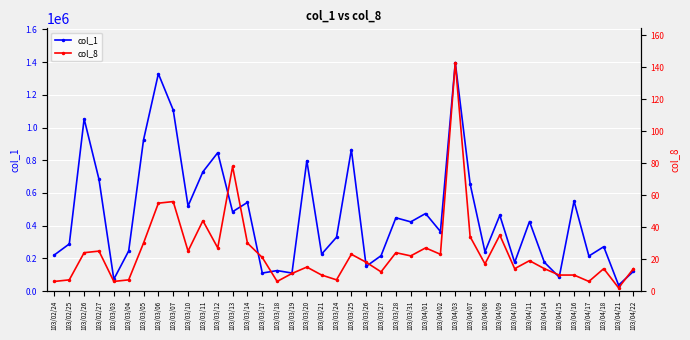

How many interior local peaks does the col_8 series have?

12